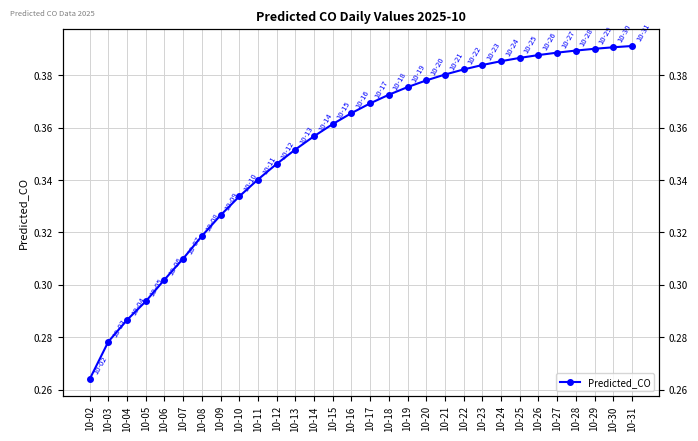

What is the minimum value shown in the chart?

0.3